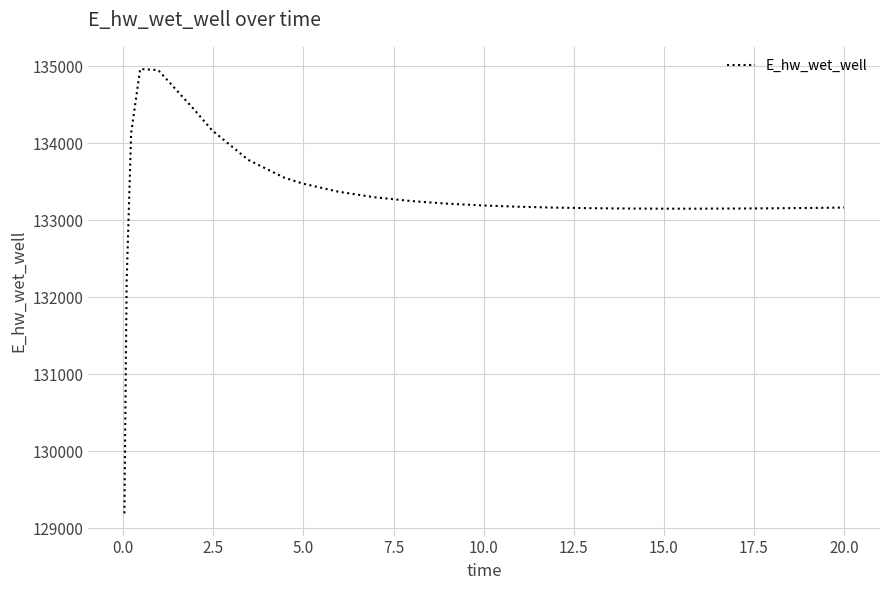

What is the minimum value shown in the chart?

129196.0